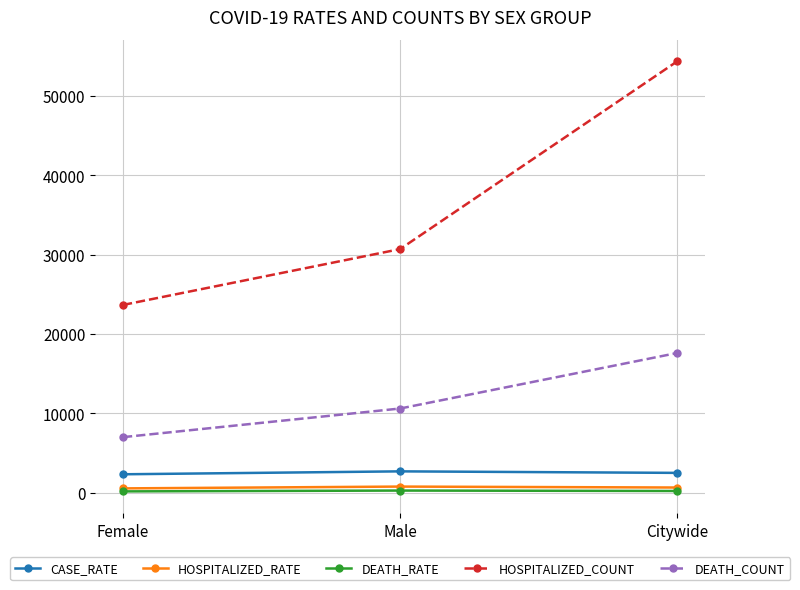

What is the lowest value of the CASE_RATE series?

2315.1